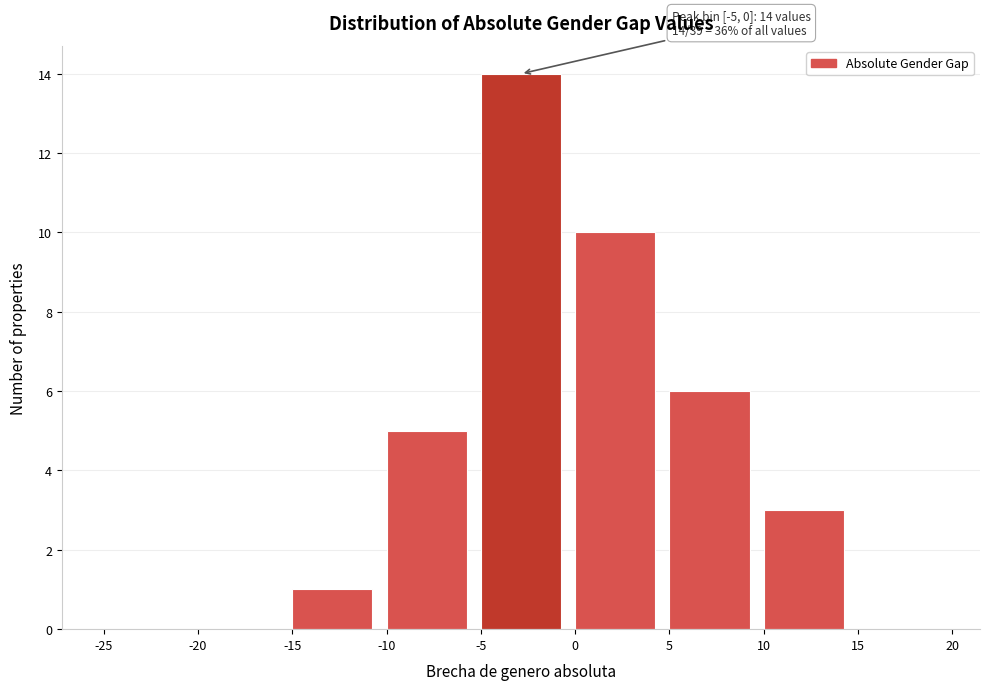

Which range on the x-axis has the tallest bar?

-5 to 0